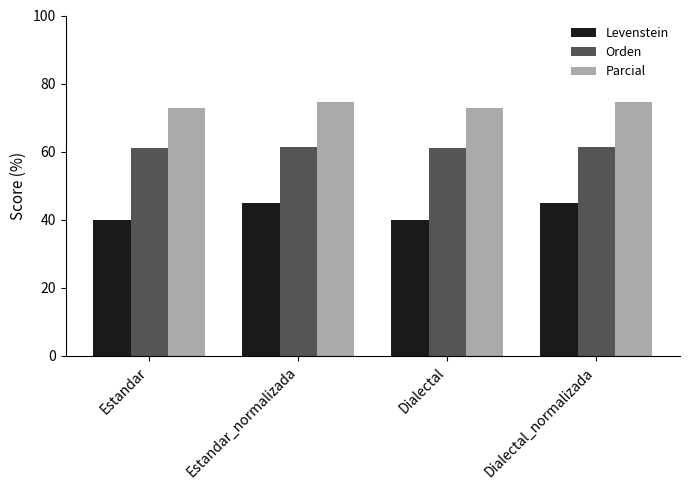

What is the greatest value displayed?

74.6